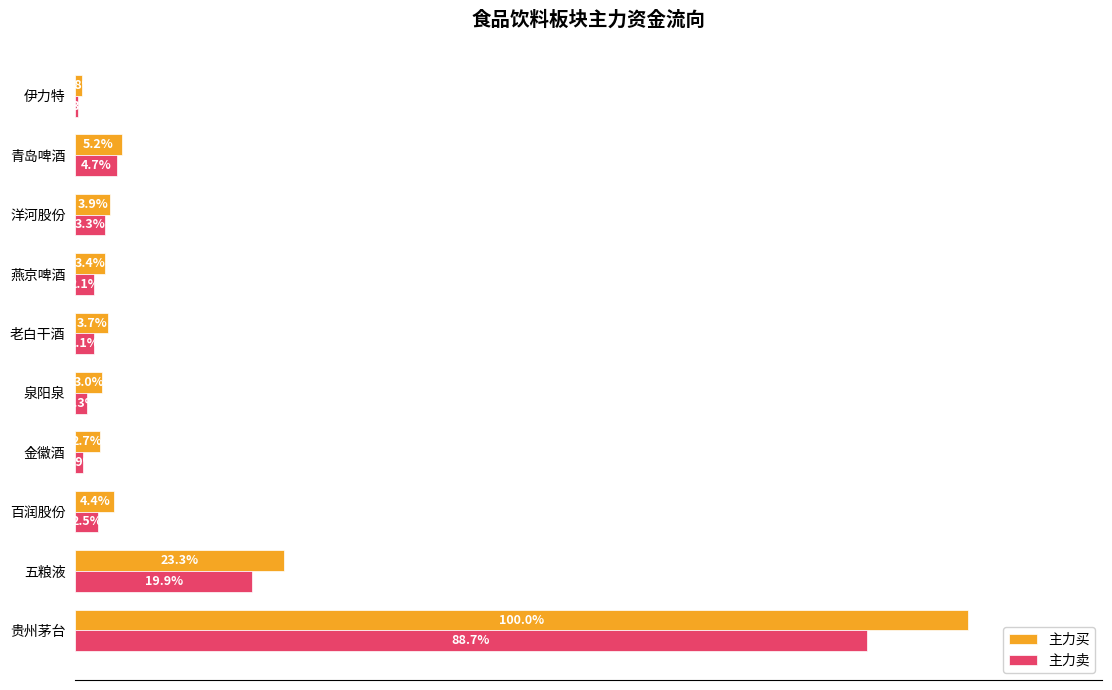

At which label does 主力卖 reach its peak?

贵州茅台